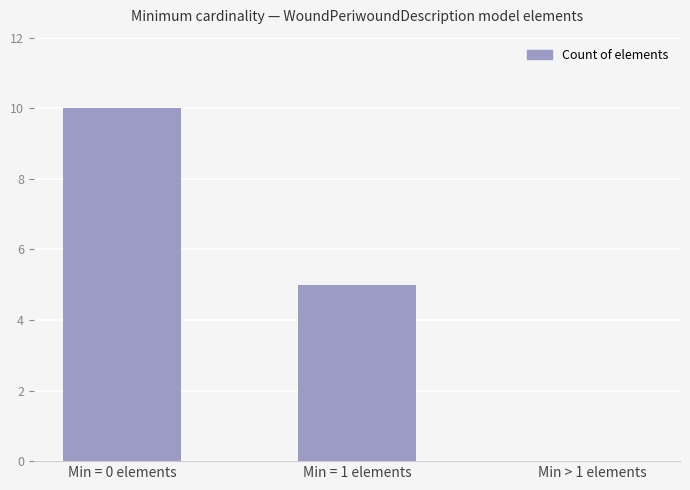

How many data points does each series have?

3